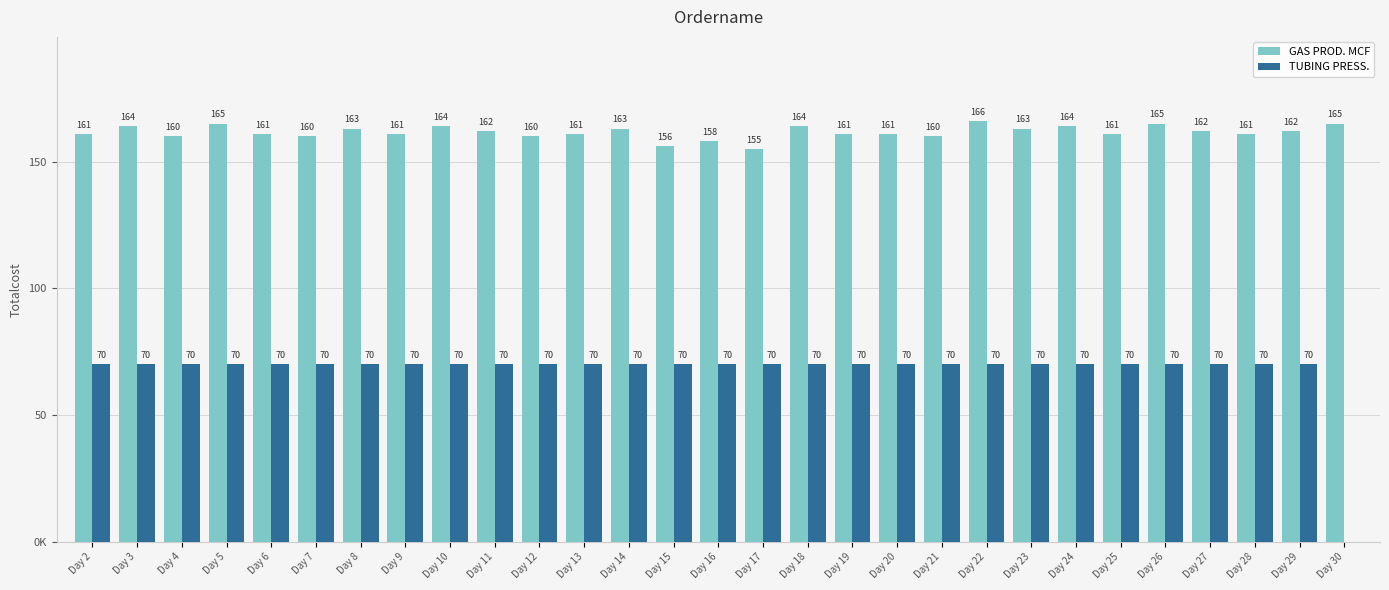

Is the value of TUBING PRESS. at Day 9 greater than the value of GAS PROD. MCF at Day 30?

No